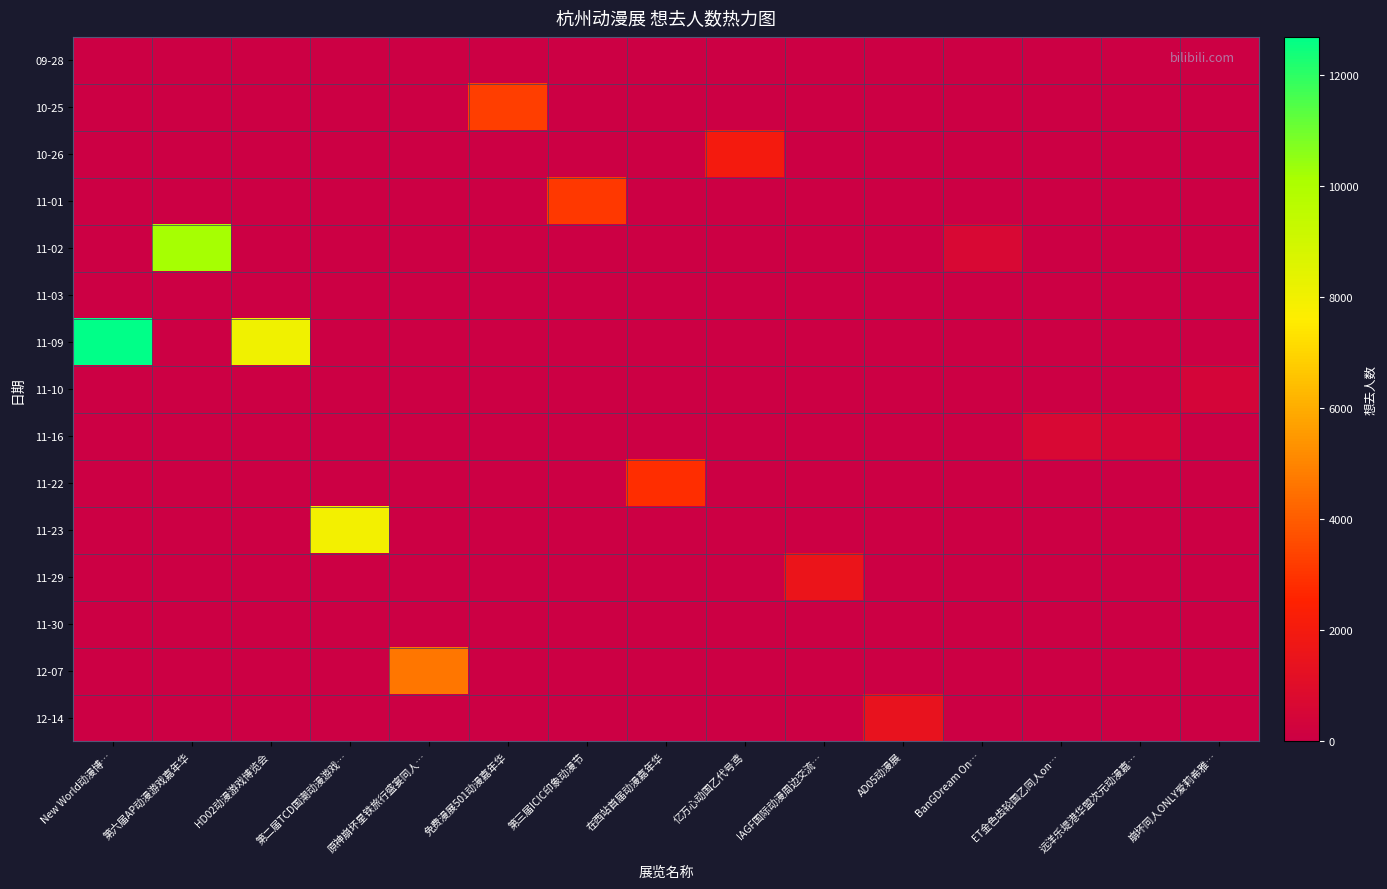

What is the maximum value shown in the chart?

12680